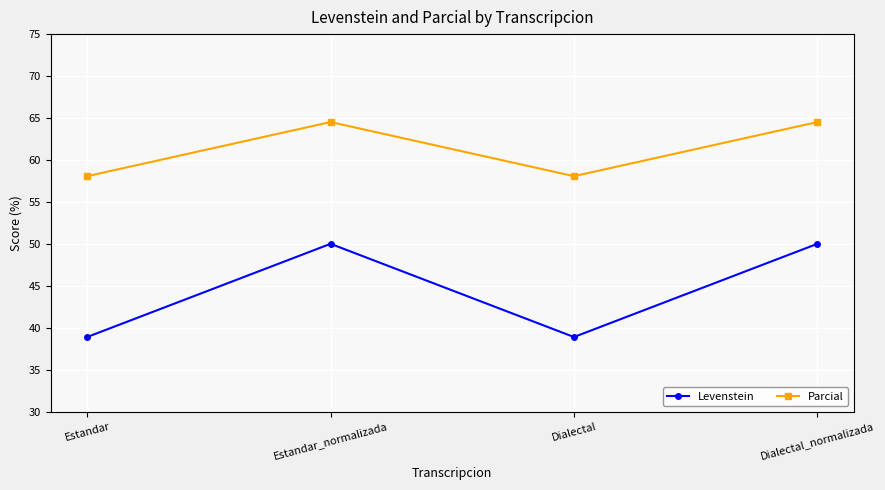

What is the label of the 3rd point from the right?

Estandar_normalizada